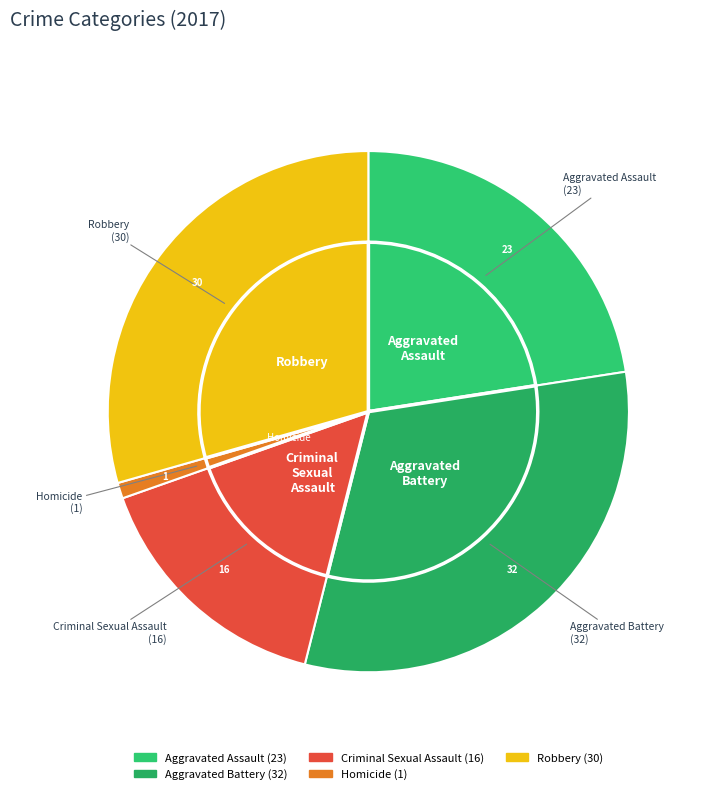

To the nearest percent, what is the difference between the Robbery and Criminal Sexual Assault slice percentages?

14%